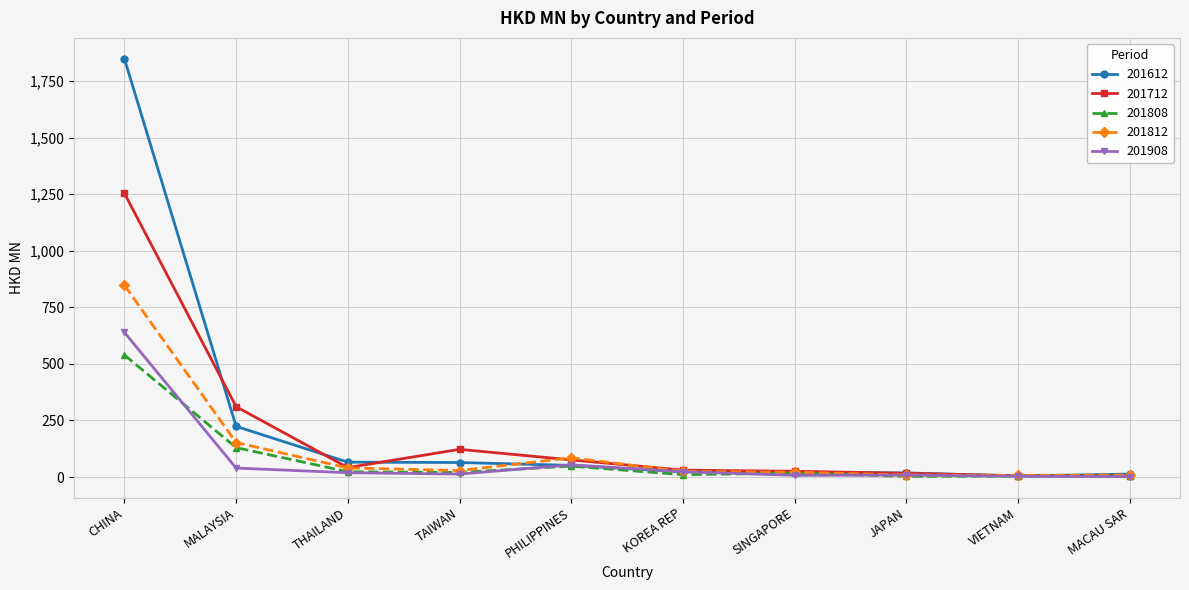

Between THAILAND and JAPAN, which series saw the biggest shift?

201612